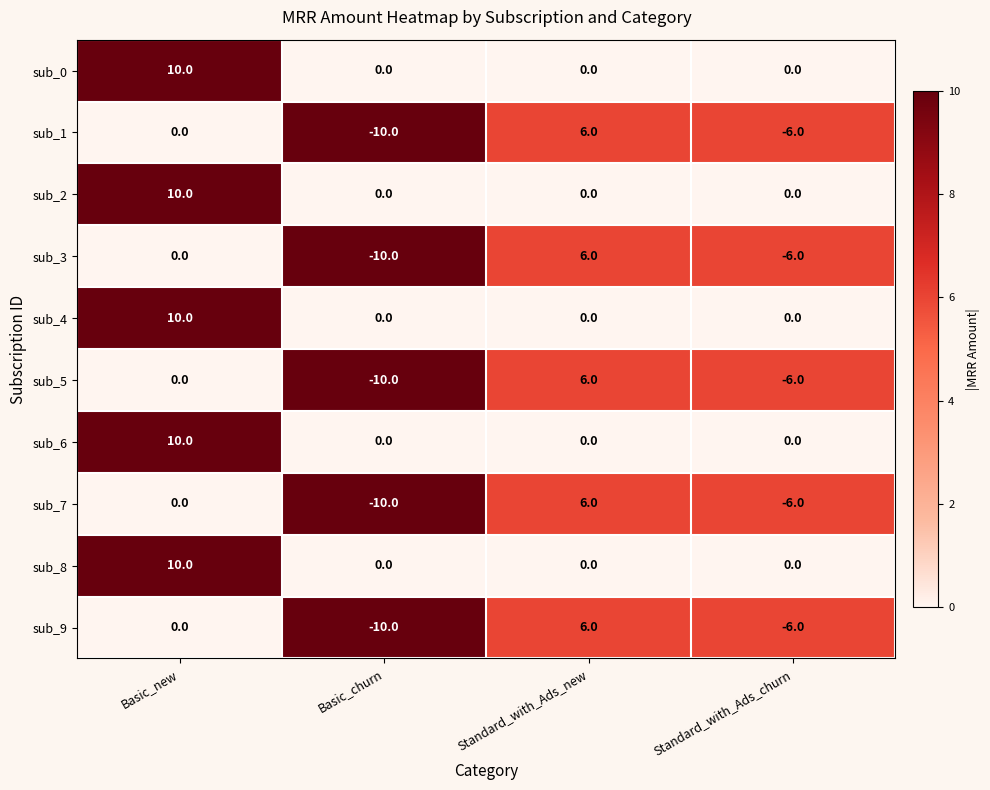

What is the sum of all sub_4 values?

10